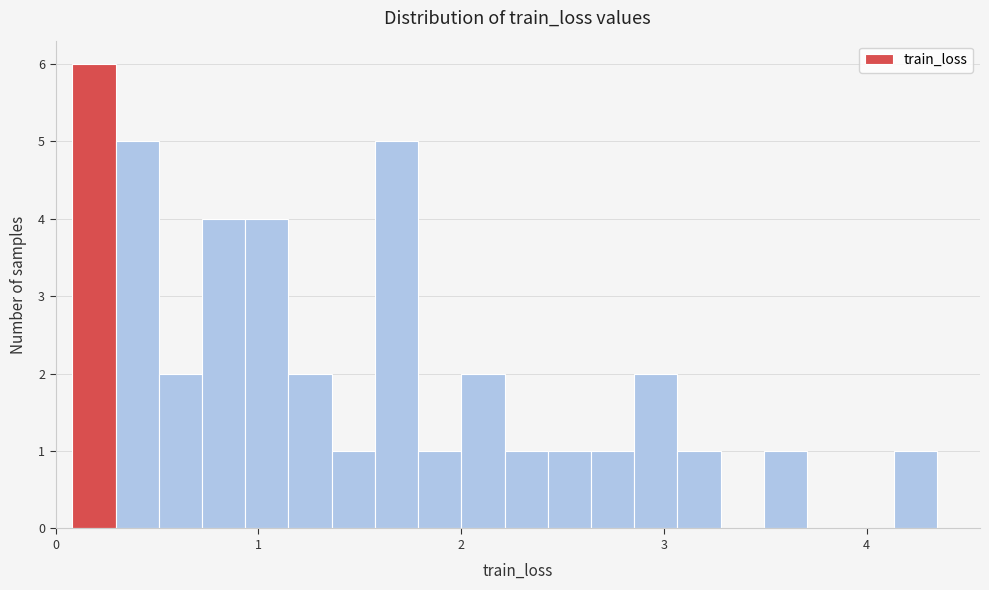

Around what value on the x-axis is the tallest bar? Give the approximate position of its centre, as read against the axis.

0.2